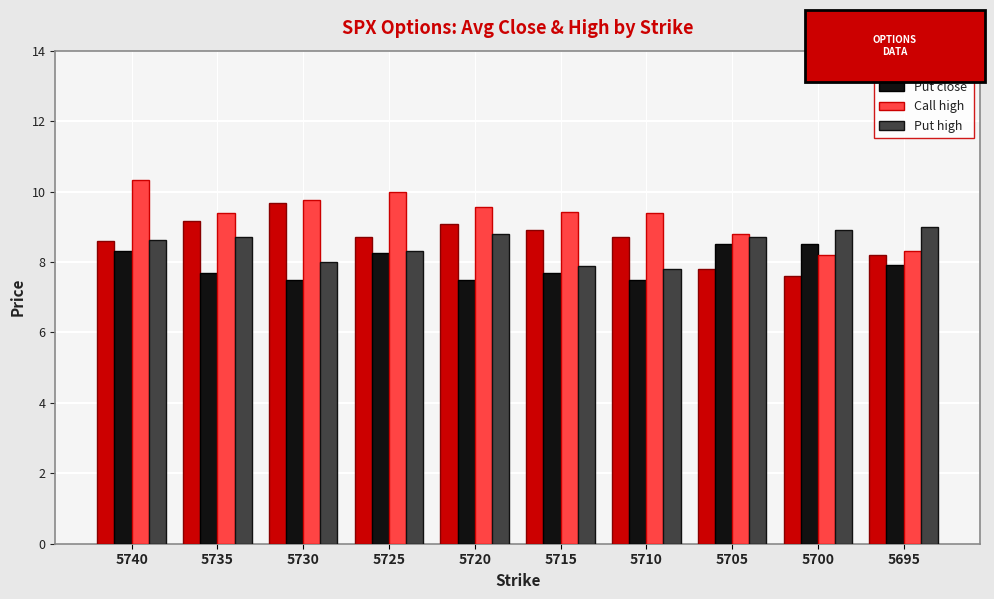

Is the value of Call high at 5720 greater than the value of Call close at 5740?

Yes